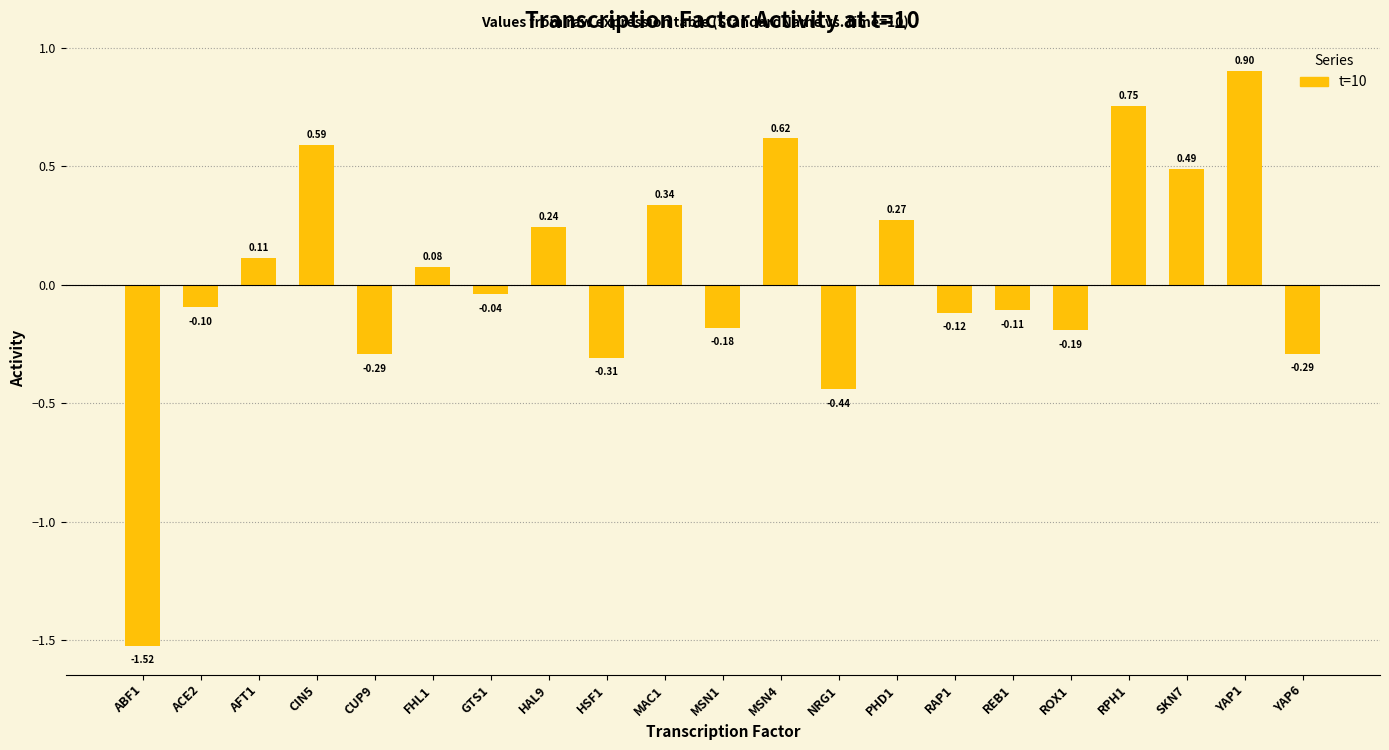

How many values are above zero?

10